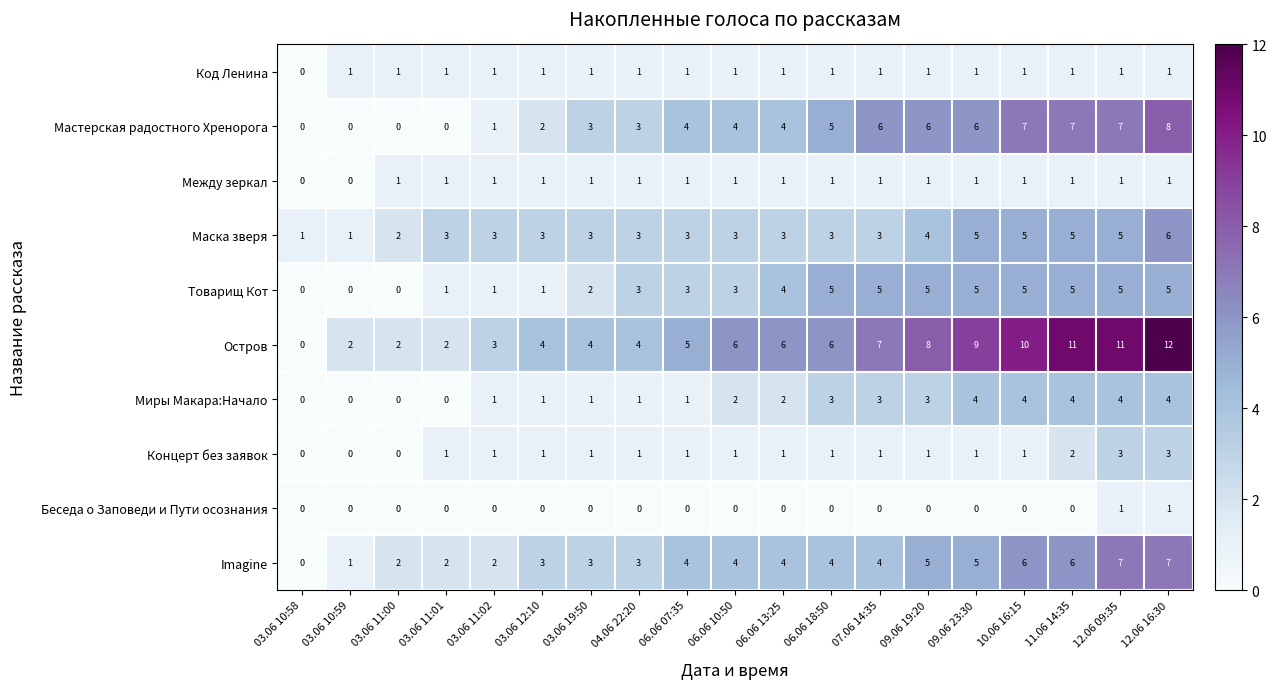

Which series has the largest total across all categories?

Остров